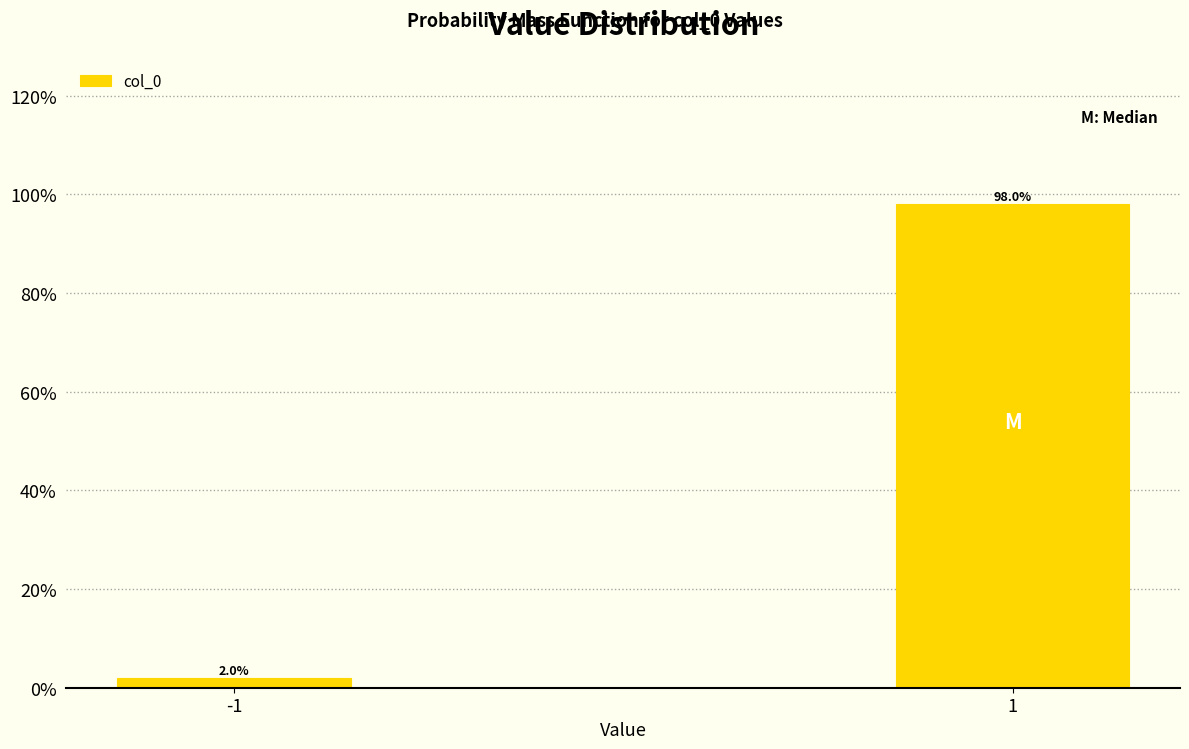

Does the chart contain any negative values?

No